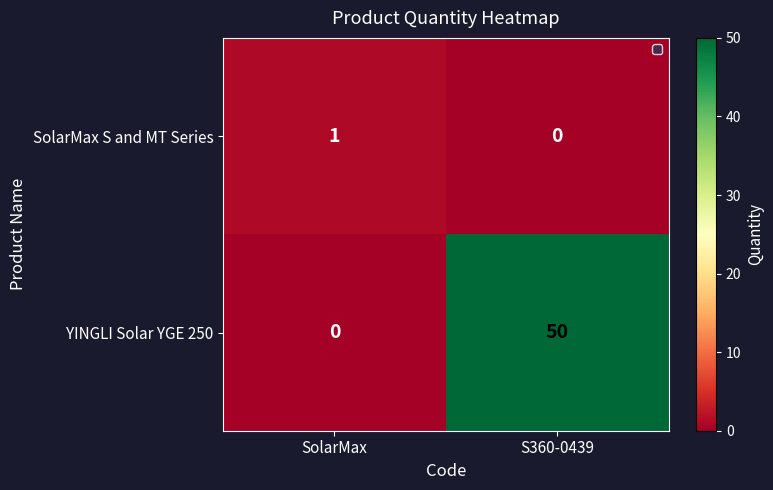

The value of YINGLI Solar YGE 250 at SolarMax is 27. True or false?

False